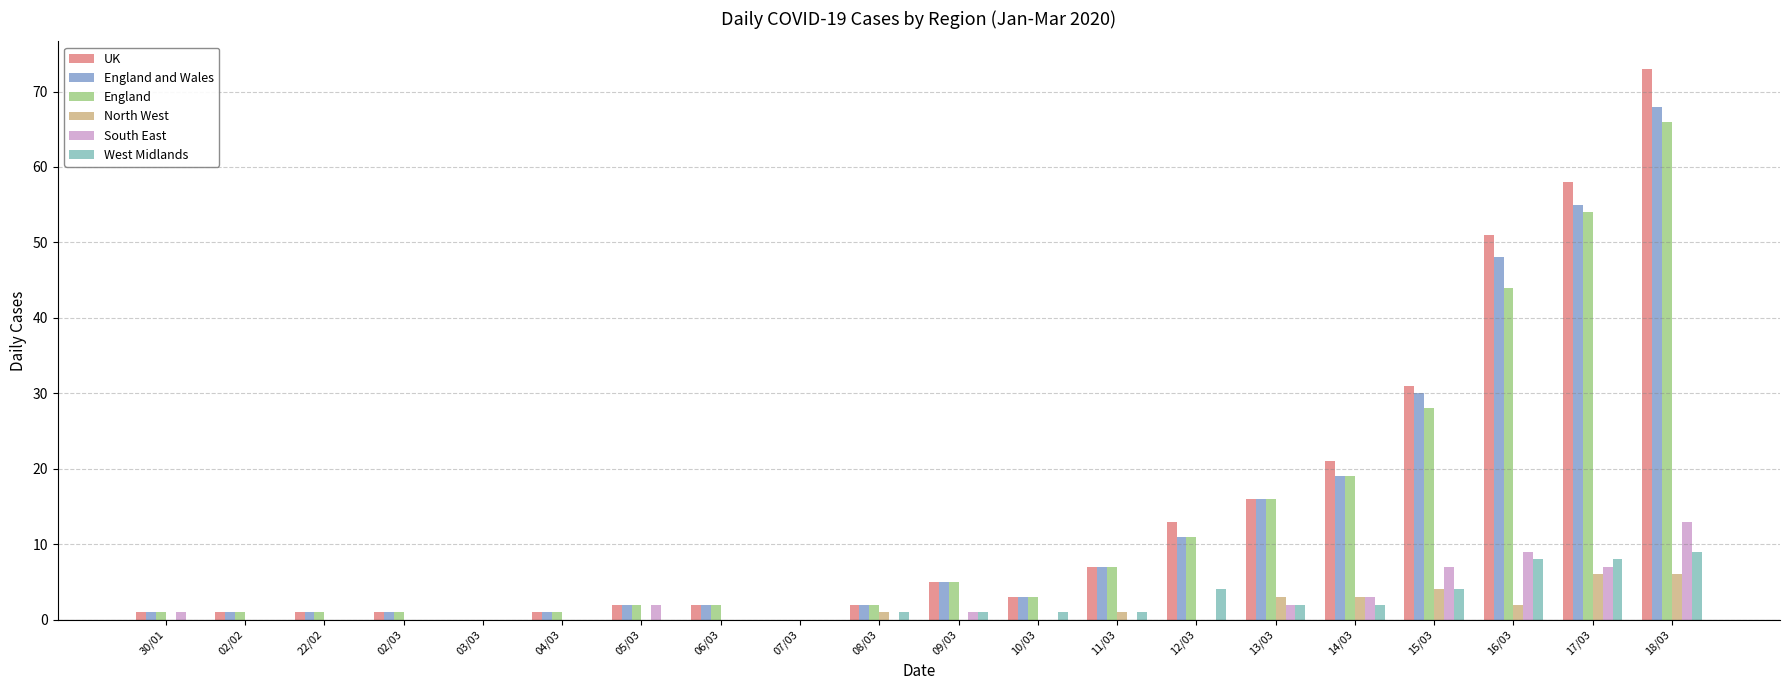

How many distinct data groups are displayed?

6